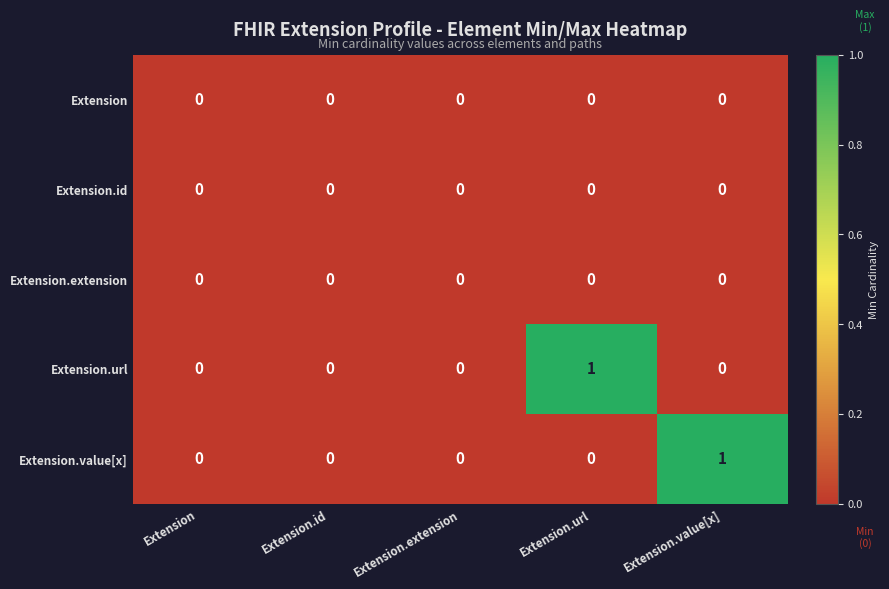

Is it true that Extension.value[x] equals 0 at Extension?

True